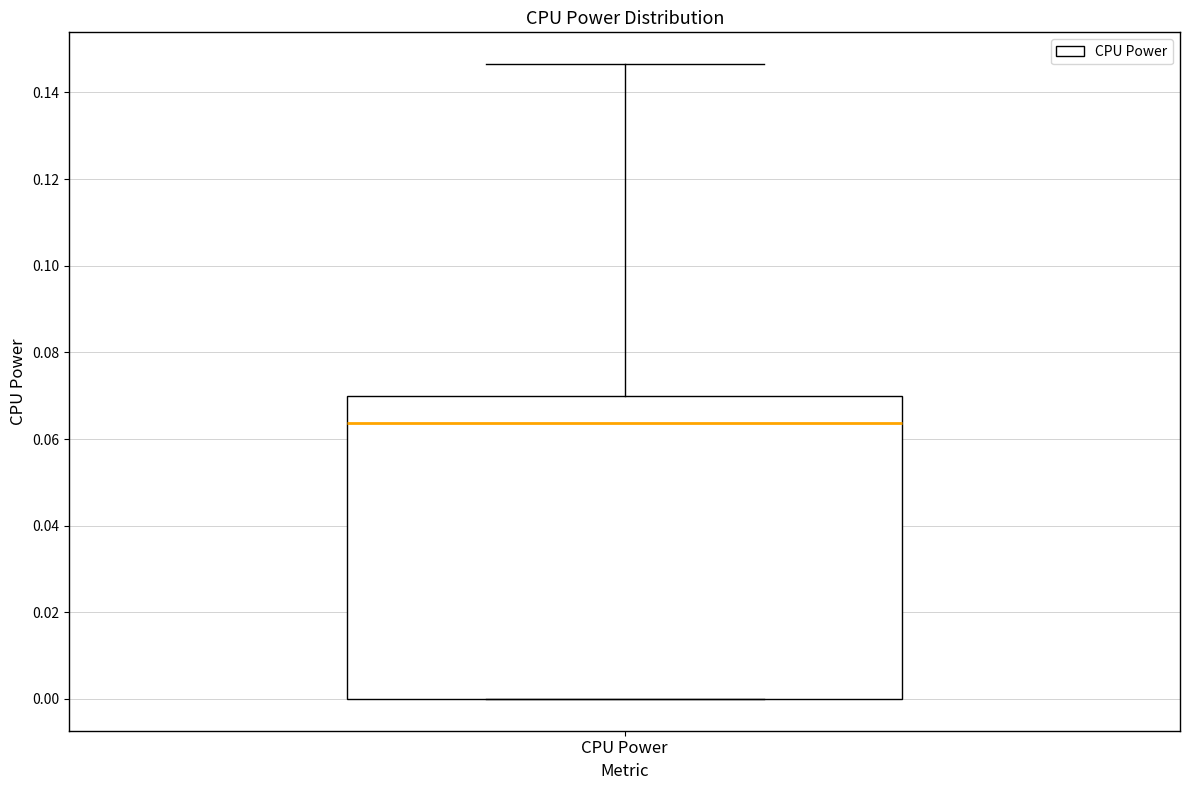

Transcribe this box plot: give where the median line is, the range the box spans, and where the two whiskers end, as read against the y-axis. The values are not printed on the chart, so give them approximately, as read against the axis.

median 0.064, box 0.000 to 0.070, whiskers 0.000 to 0.146